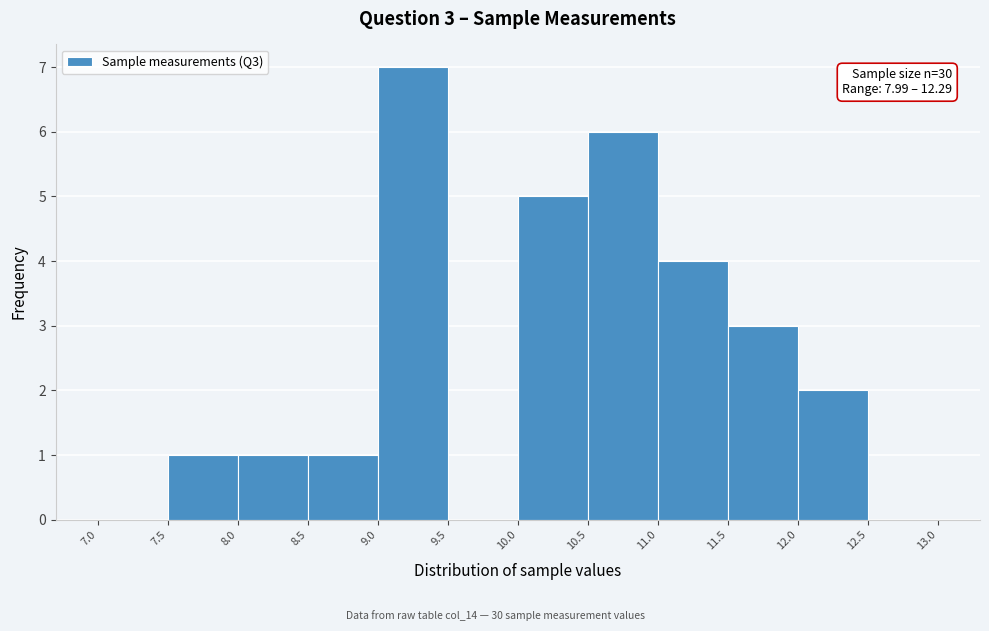

Over which range of the x-axis is the bar tallest?

9.0 to 9.5